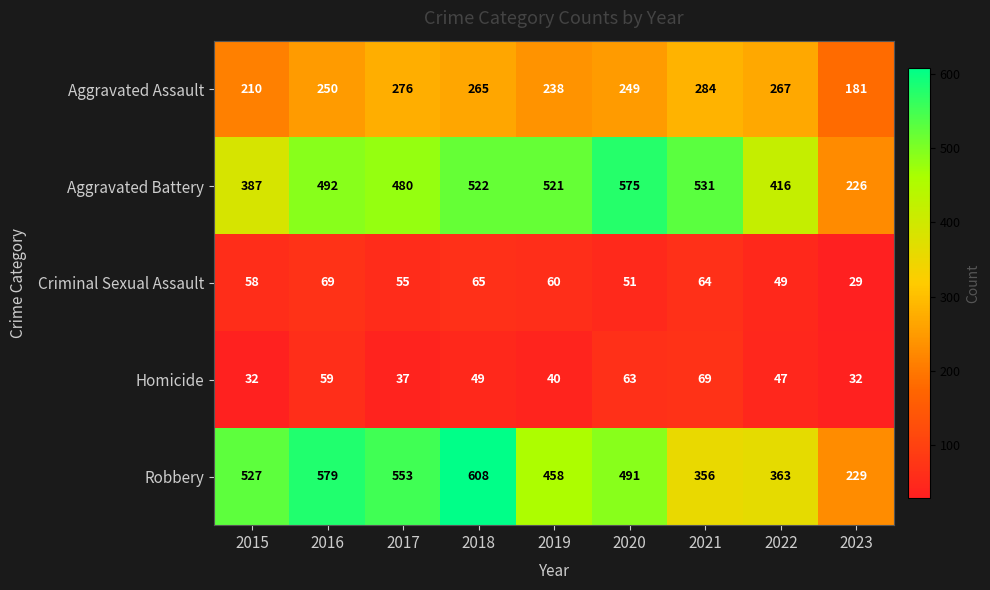

The value of Aggravated Assault at 2018 is 265. True or false?

True